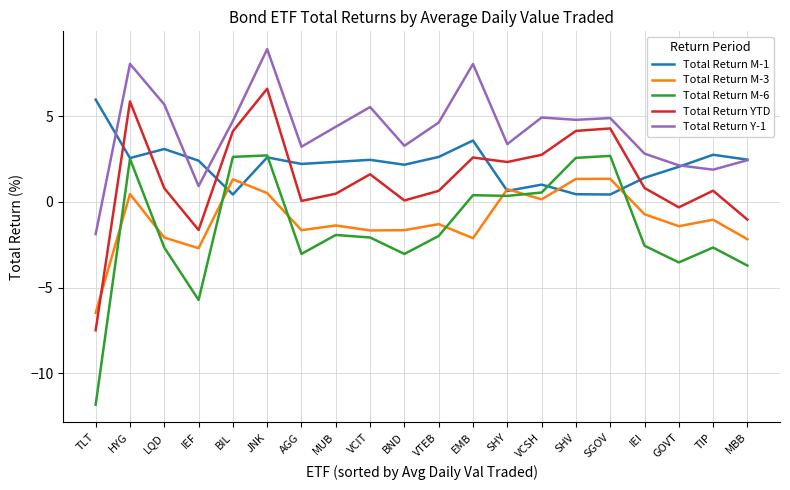

Which category has the highest value across all series?

JNK